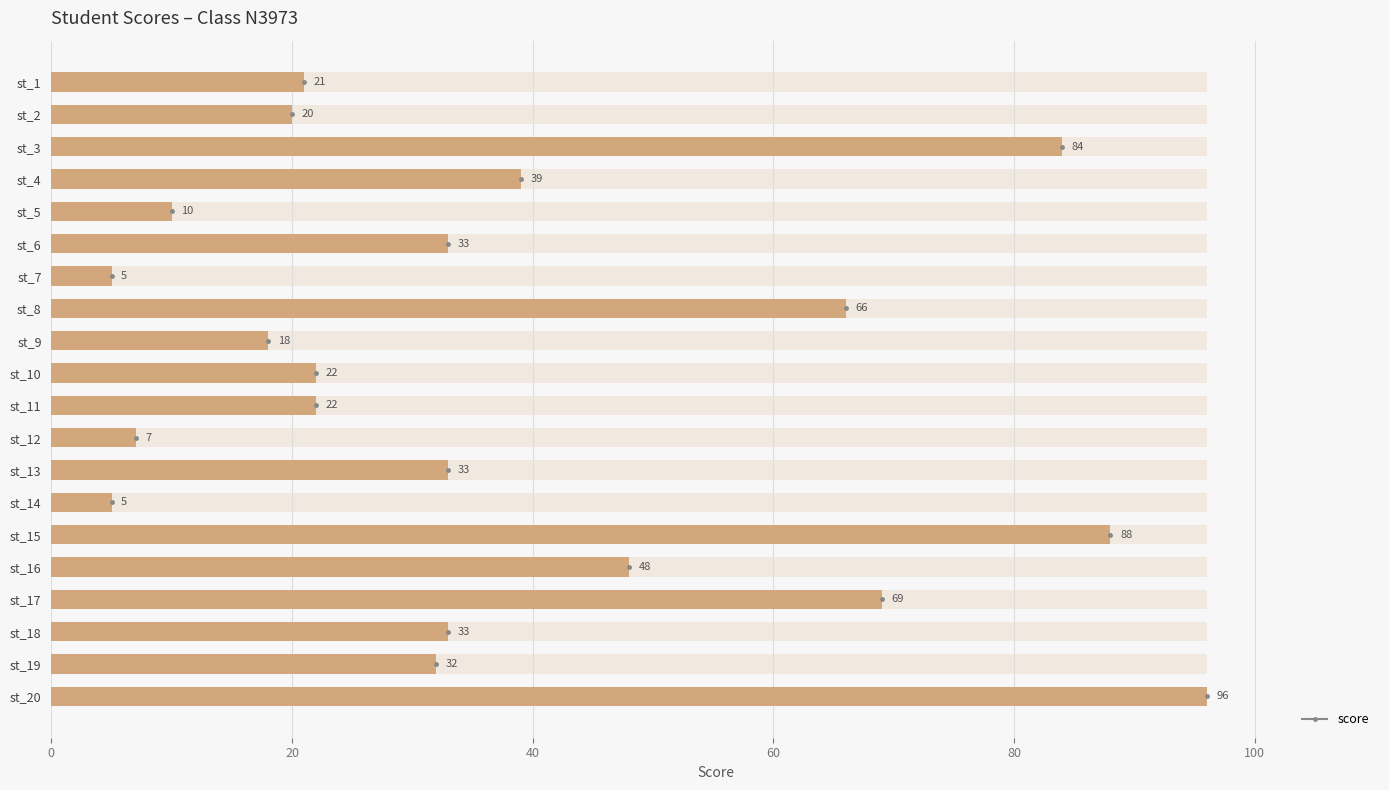

How many data points does each series have?

20